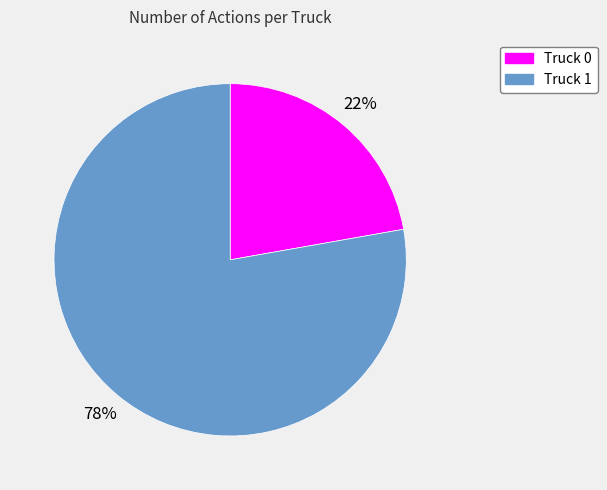

Which category accounts for the majority?

Truck 1